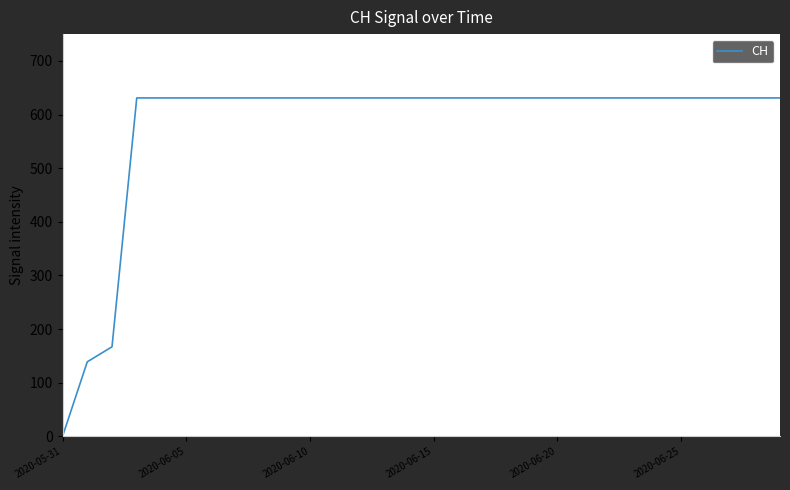

What is the difference between the maximum and minimum values?

631